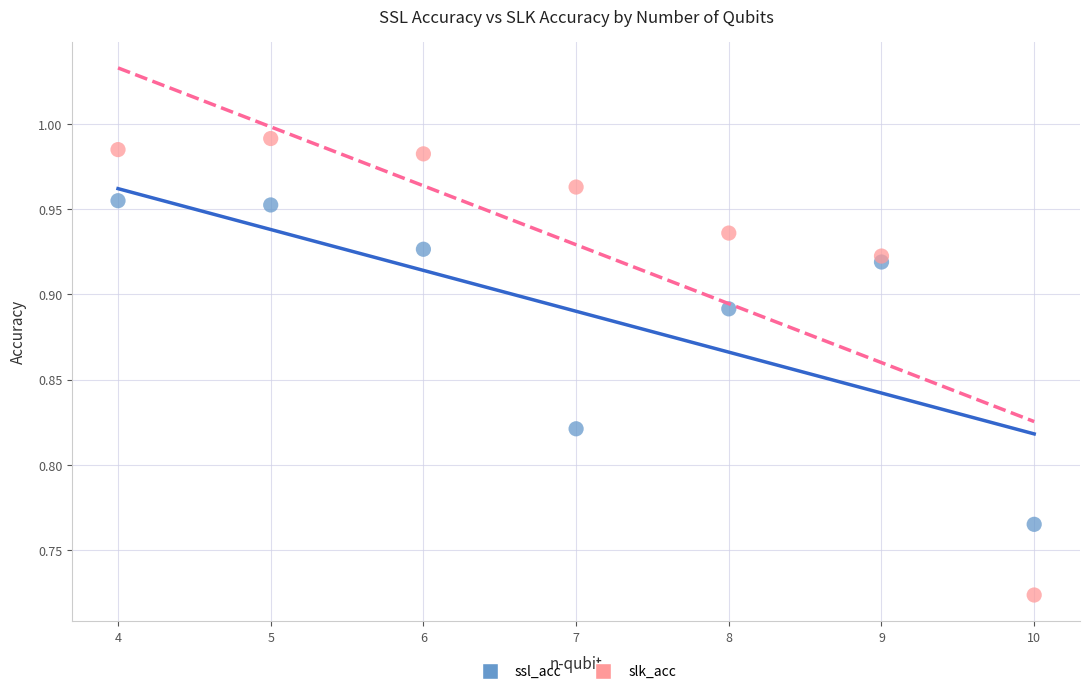

Across all data points, what is the range of X values (max minus min)?

6.0